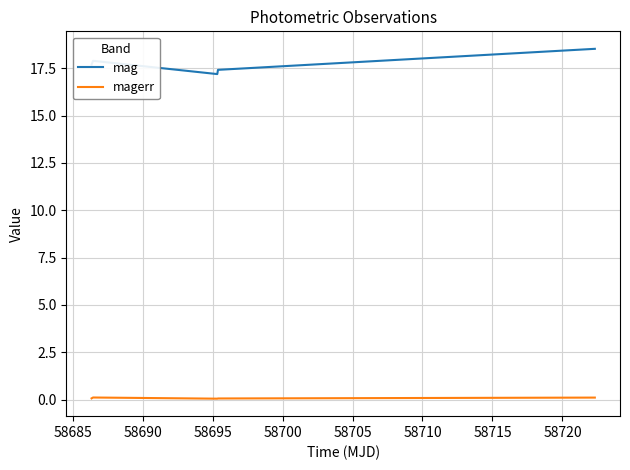

Which series has the largest total across all categories?

mag